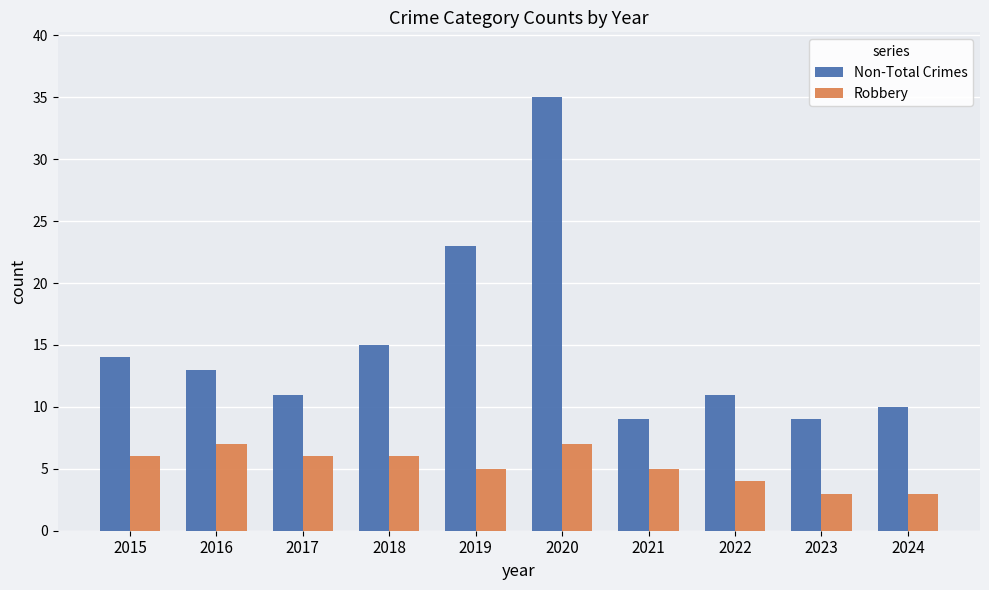

Which label corresponds to the largest value in the chart?

2020